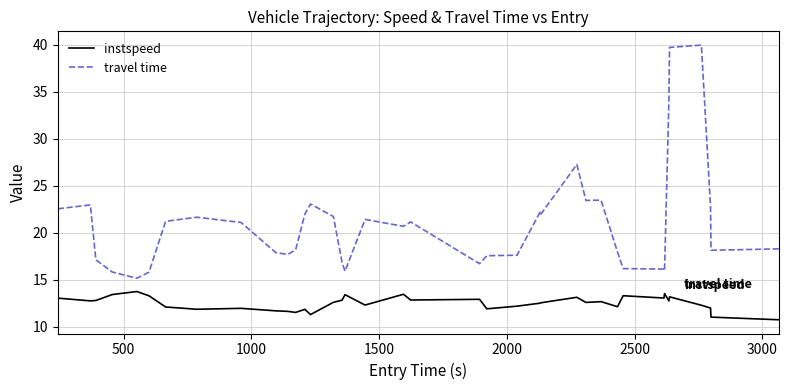

What are all the series names shown in the legend?

instspeed, travel time